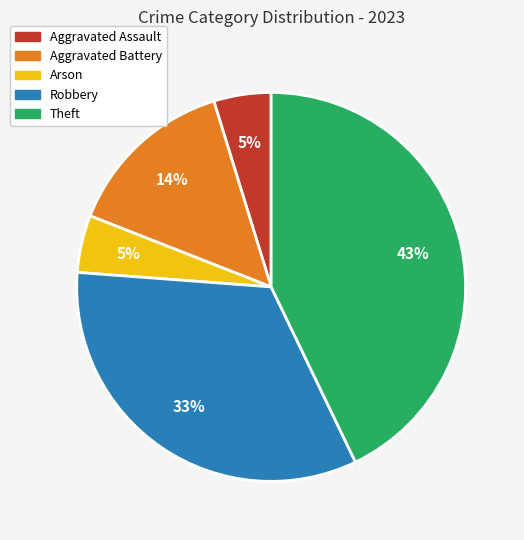

Is Robbery the majority of the pie?

No